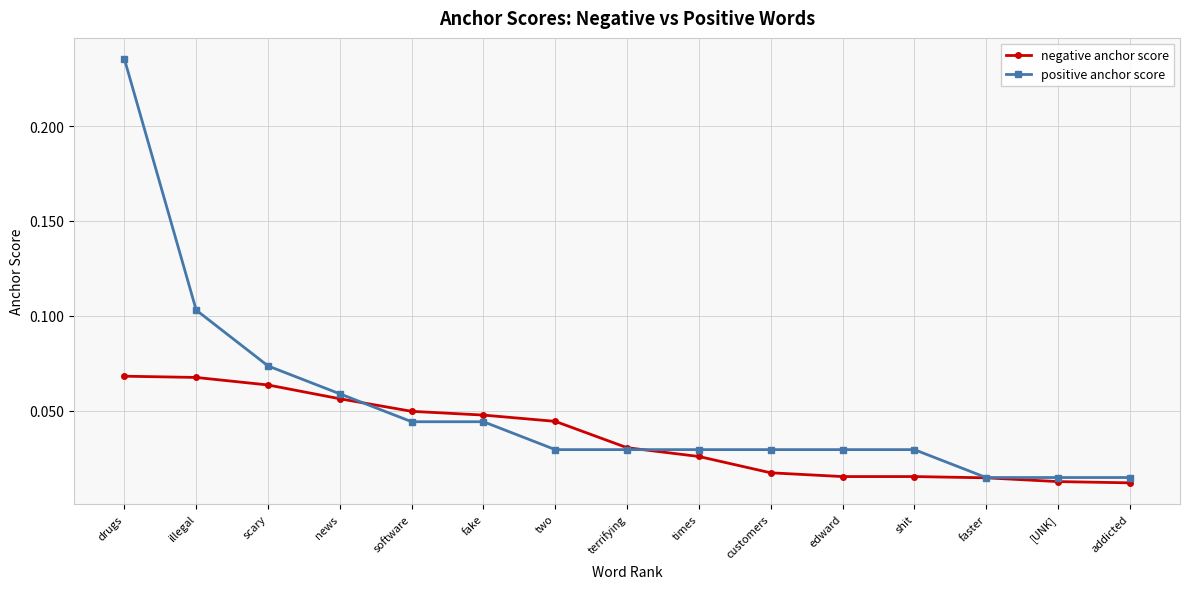

At customers, list the series in order from smallest to largest.

negative anchor score, positive anchor score